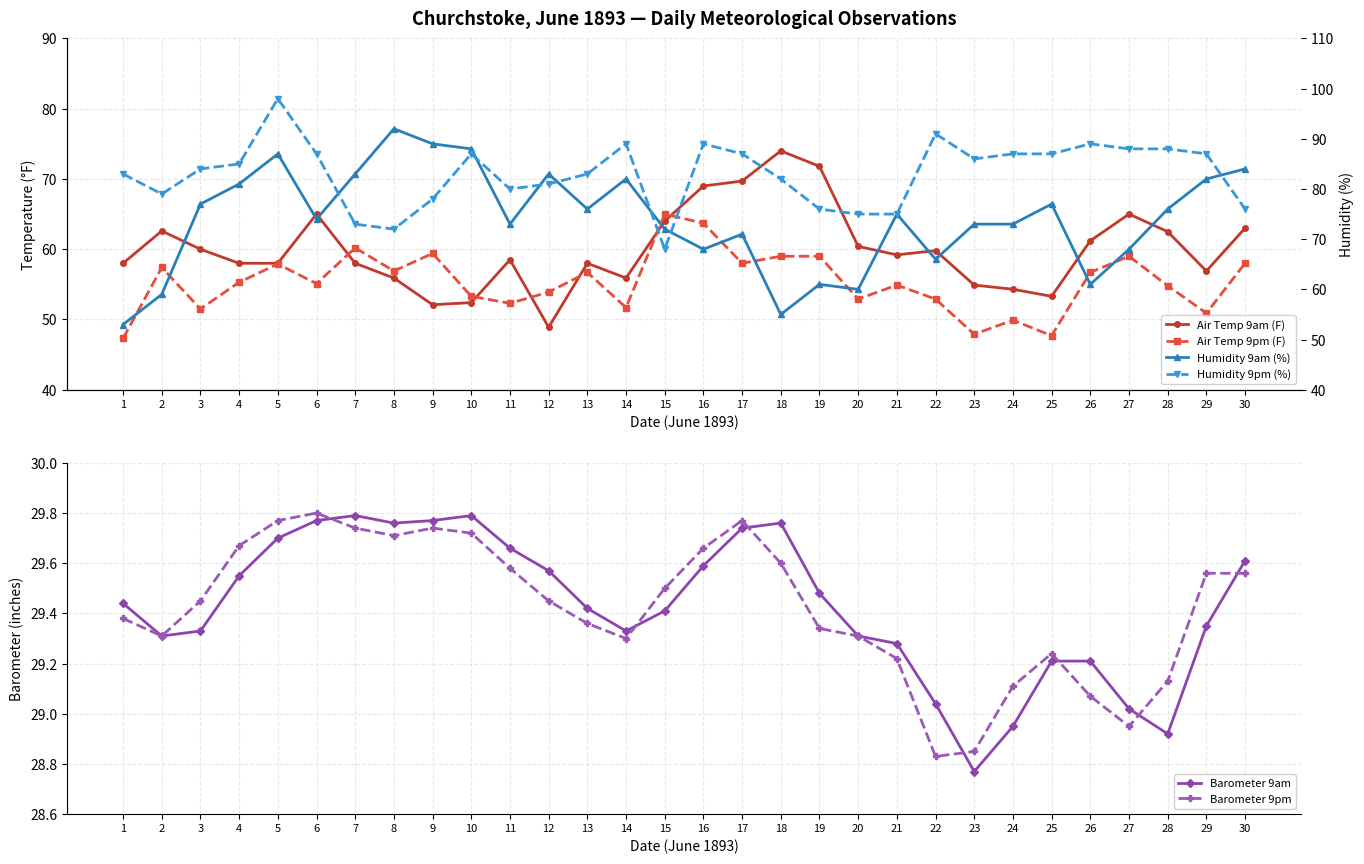

How many values in the Air Temp 9pm (F) series are below 55?

14